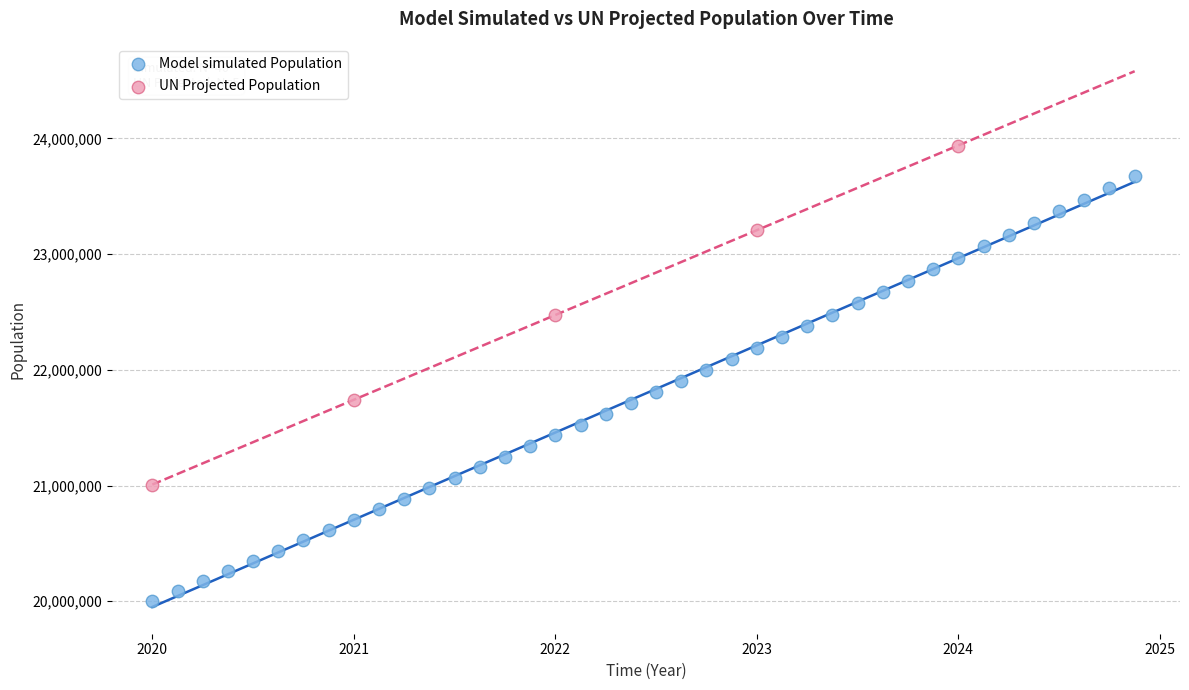

Which series reaches the maximum Y coordinate?

UN Projected Population